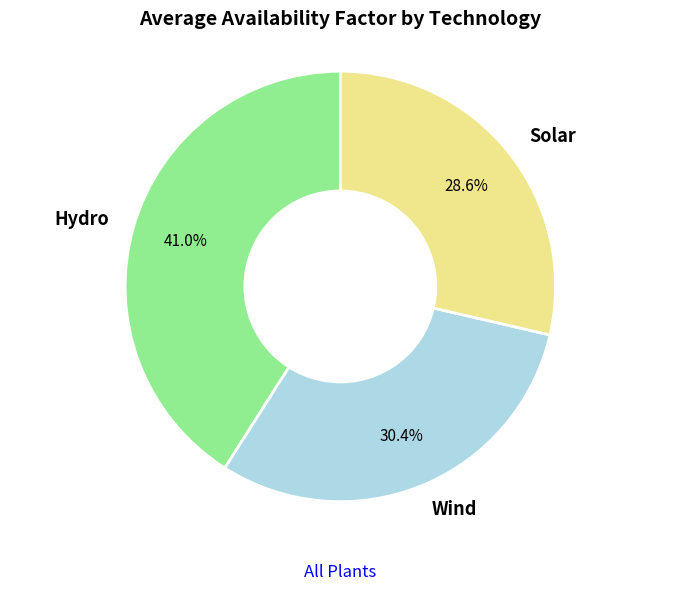

How many slices are in this pie chart?

3